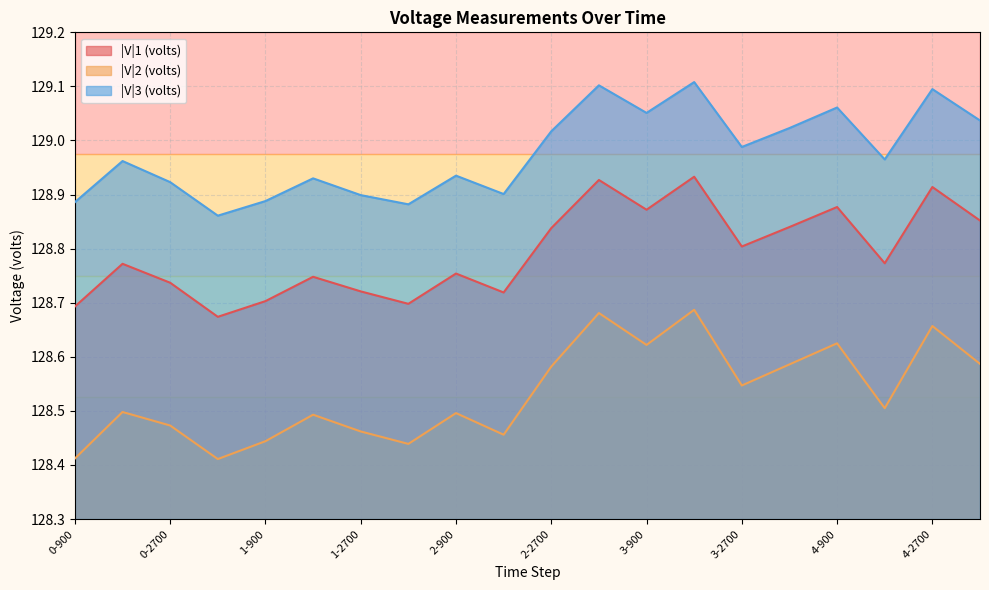

Where is the first local maximum for |V|3 (volts)?

0-1800